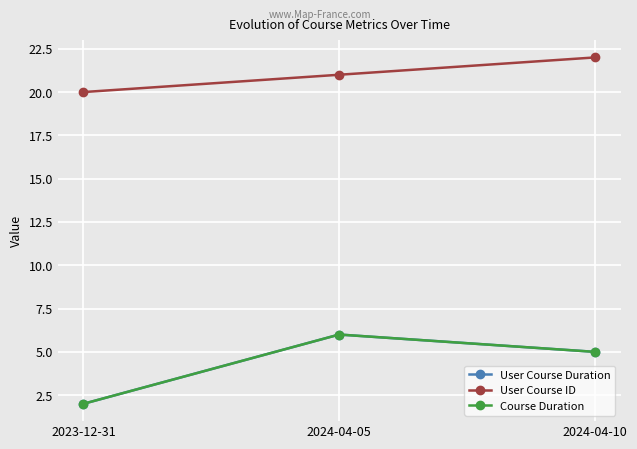

Which series changed the most between 2024-04-05 and 2024-04-10?

User Course Duration